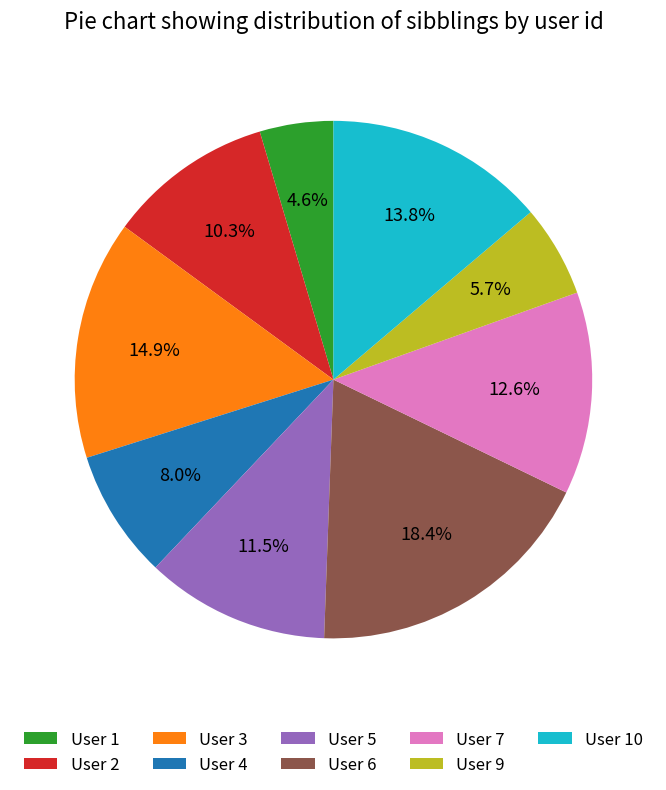

What percentage do User 2 and User 1 together represent?

14.9%